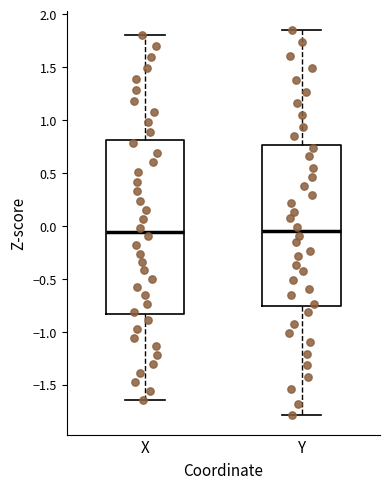

Which box is the tallest, from its lower edge to its upper edge?

X